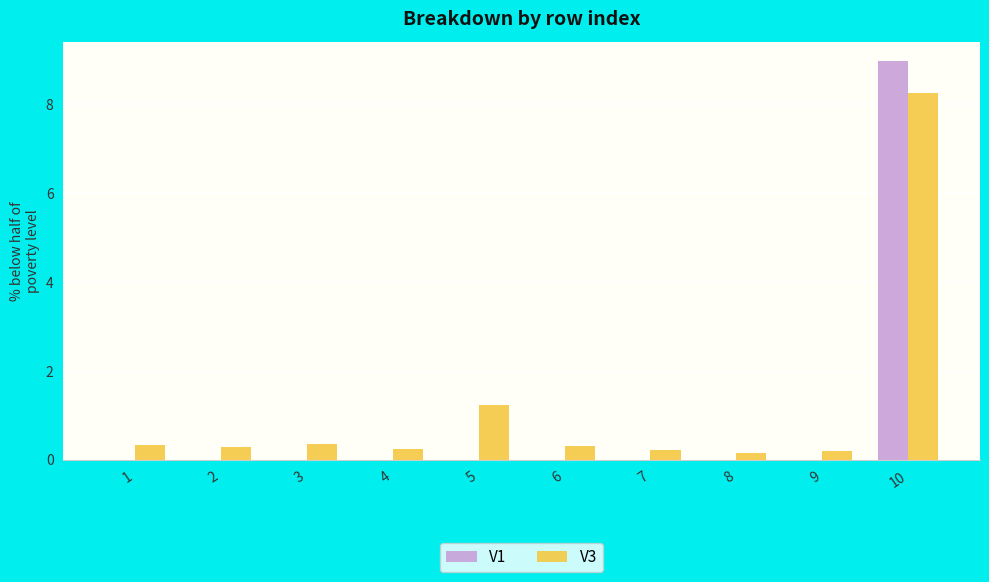

The V1 series shows 0.0 at 5. True or false?

True